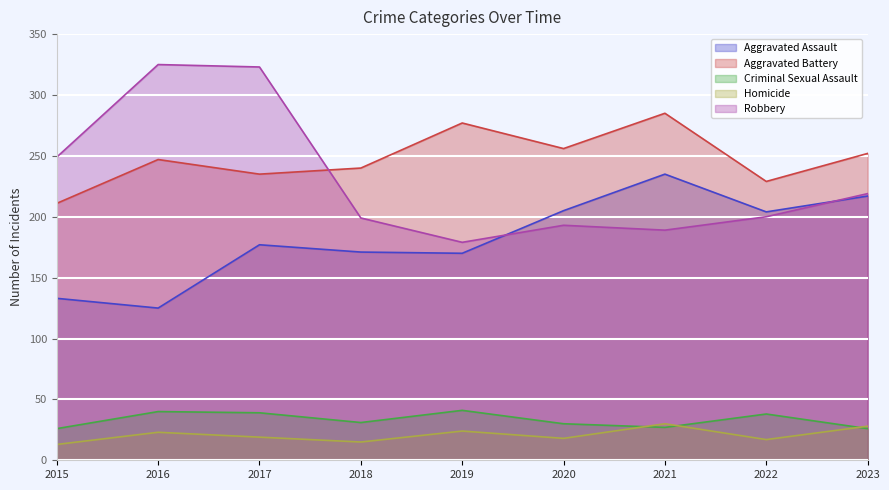

The Robbery series shows 179 at 2019. True or false?

True